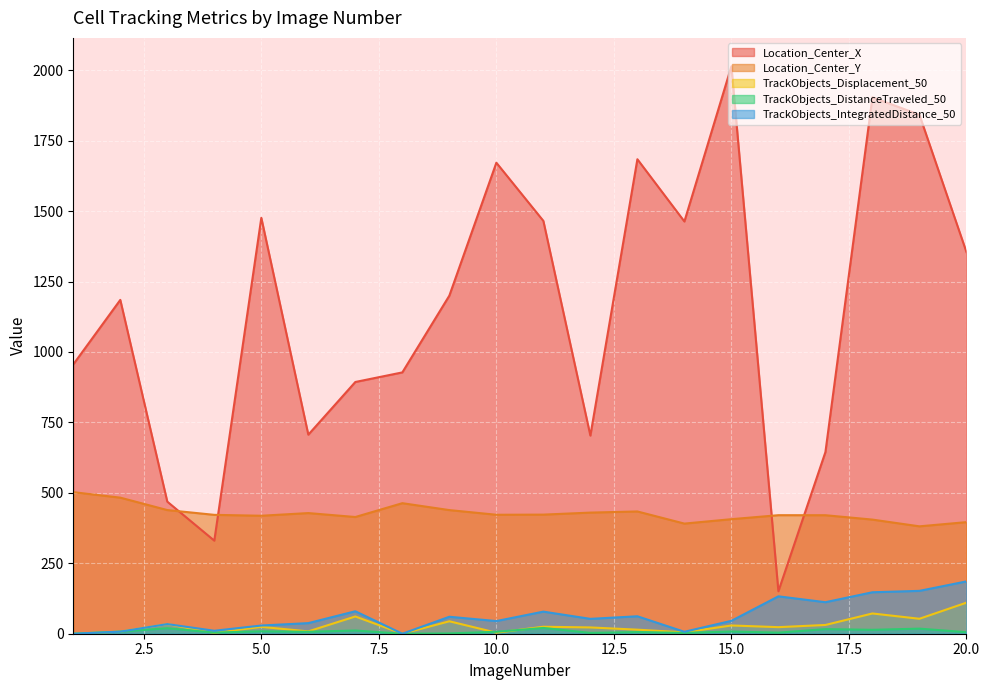

What is the value of the Location_Center_Y point at the 20th from the left?

396.1